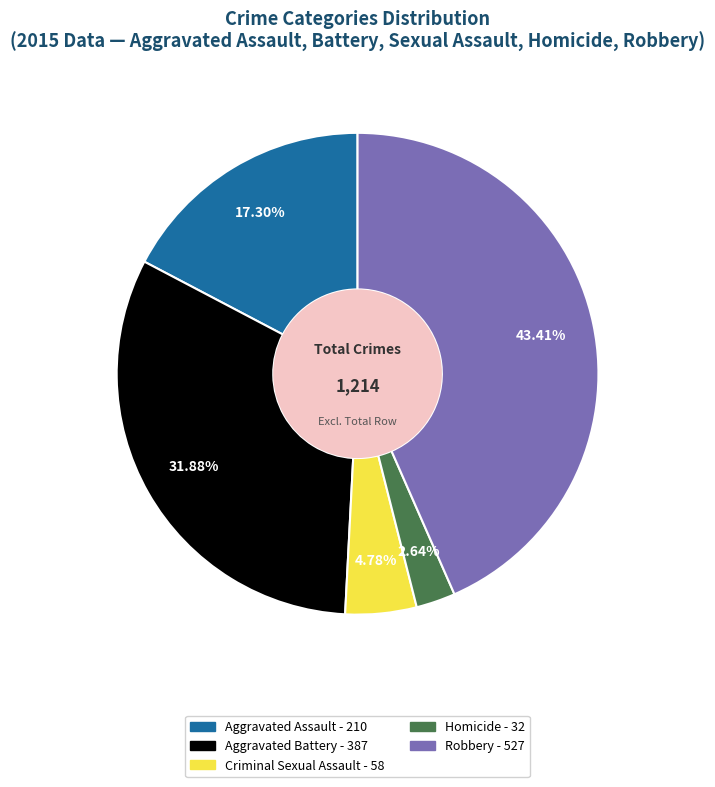

Combined, do Robbery and Criminal Sexual Assault account for over 50%?

No